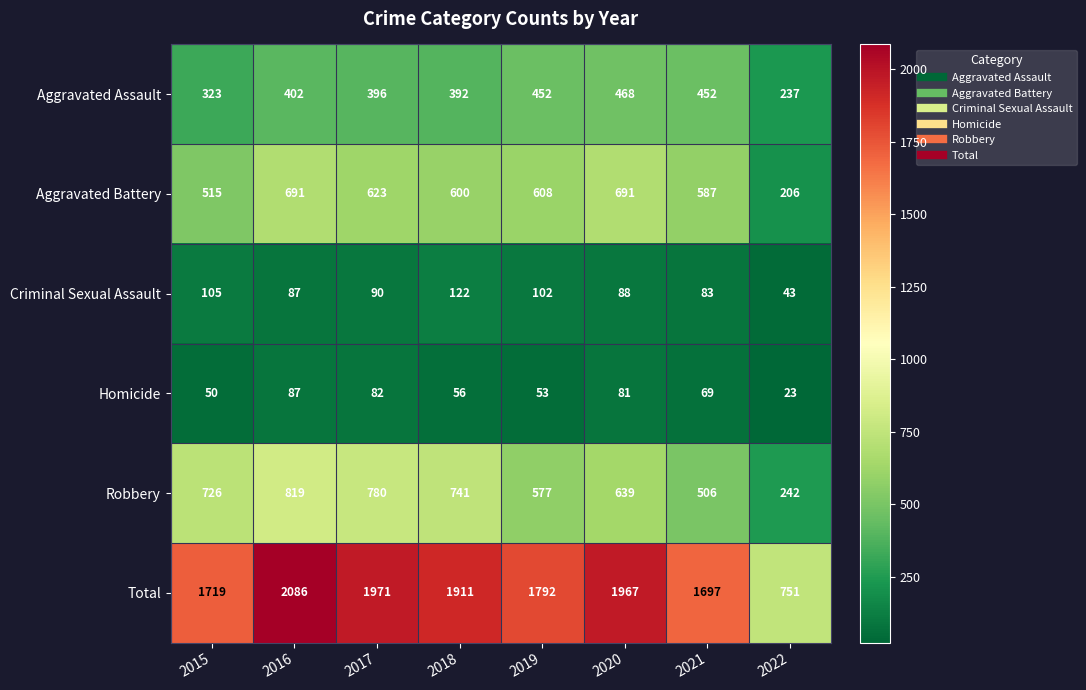

What is the difference between the highest and lowest values at 2018?

1855